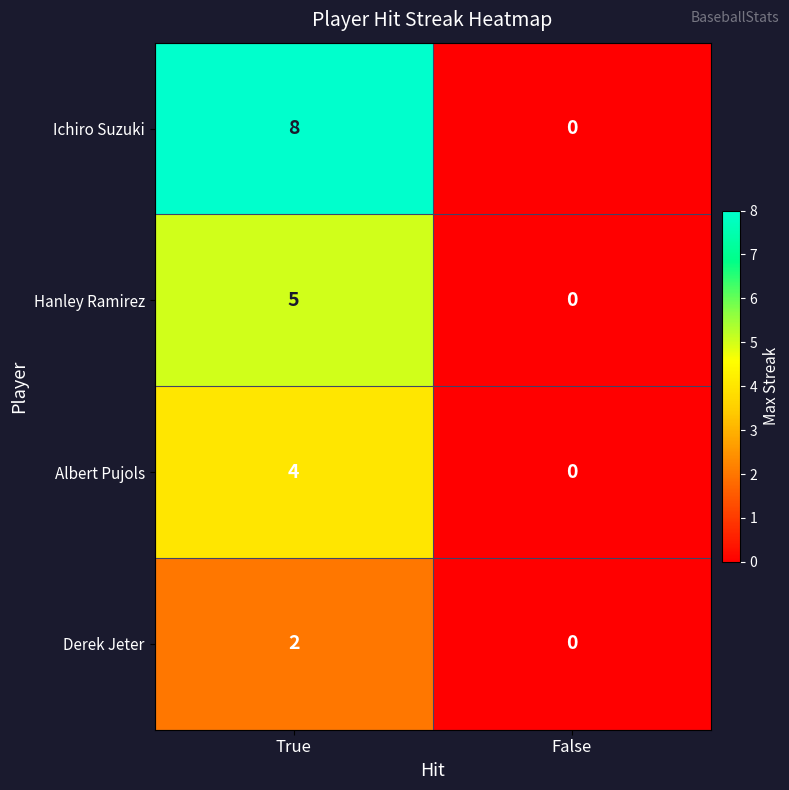

At which category does the chart reach its peak across all series?

True